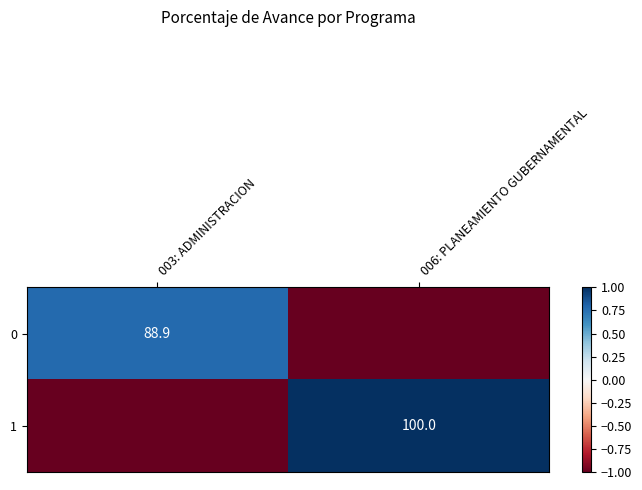

True or false: 1 has a value of -0.7 at 003: ADMINISTRACION.

False